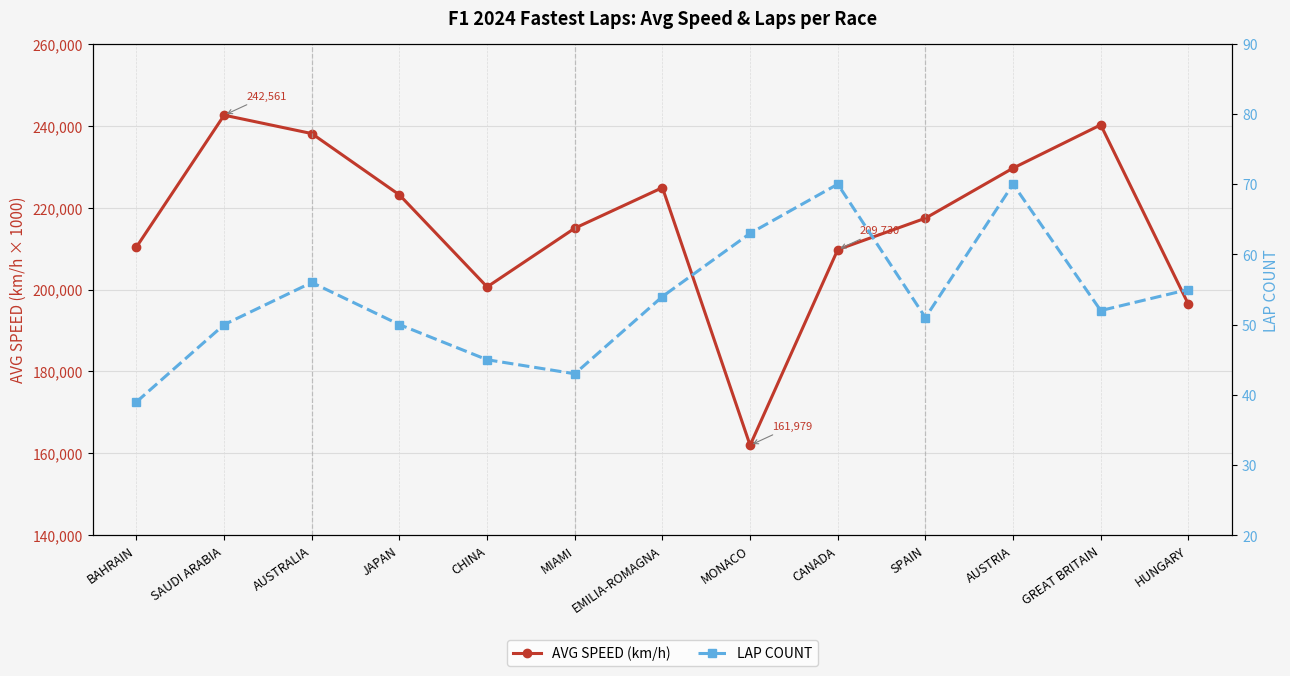

Rank the categories by LAP COUNT value from lowest to highest.

BAHRAIN, MIAMI, CHINA, SAUDI ARABIA, JAPAN, SPAIN, GREAT BRITAIN, EMILIA-ROMAGNA, HUNGARY, AUSTRALIA, MONACO, CANADA, AUSTRIA